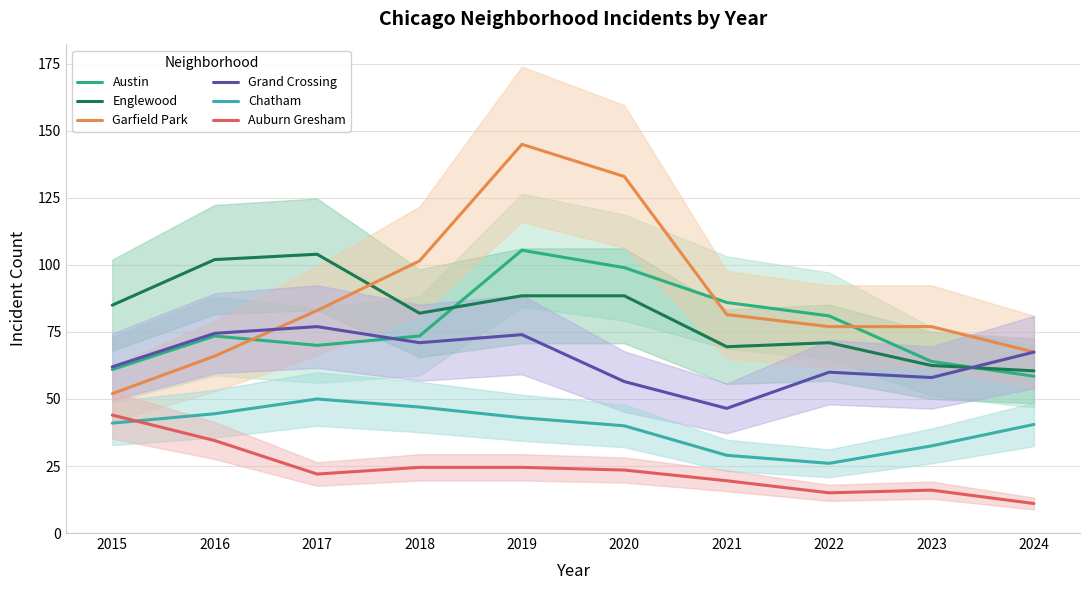

Where is the first local maximum for Auburn Gresham?

2023